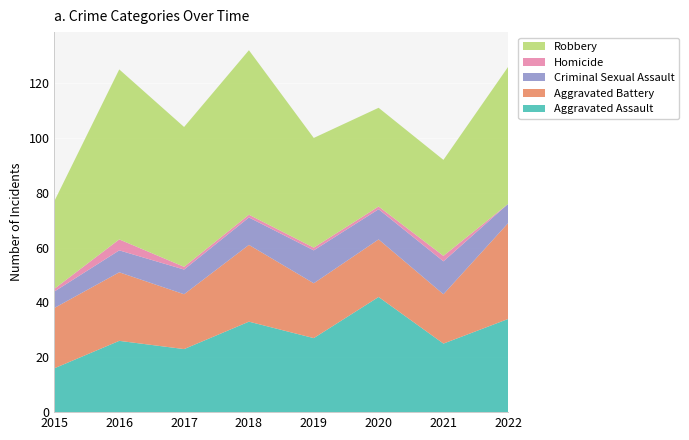

Reading left to right, transcribe all the data shown in this chart.

Aggravated Assault: 2015=16	2016=26	2017=23	2018=33	2019=27	2020=42	2021=25	2022=34
Aggravated Battery: 2015=22	2016=25	2017=20	2018=28	2019=20	2020=21	2021=18	2022=35
Criminal Sexual Assault: 2015=6	2016=8	2017=9	2018=10	2019=12	2020=11	2021=12	2022=7
Homicide: 2015=1	2016=4	2017=1	2018=1	2019=1	2020=1	2021=2	2022=0
Robbery: 2015=32	2016=62	2017=51	2018=60	2019=40	2020=36	2021=35	2022=50